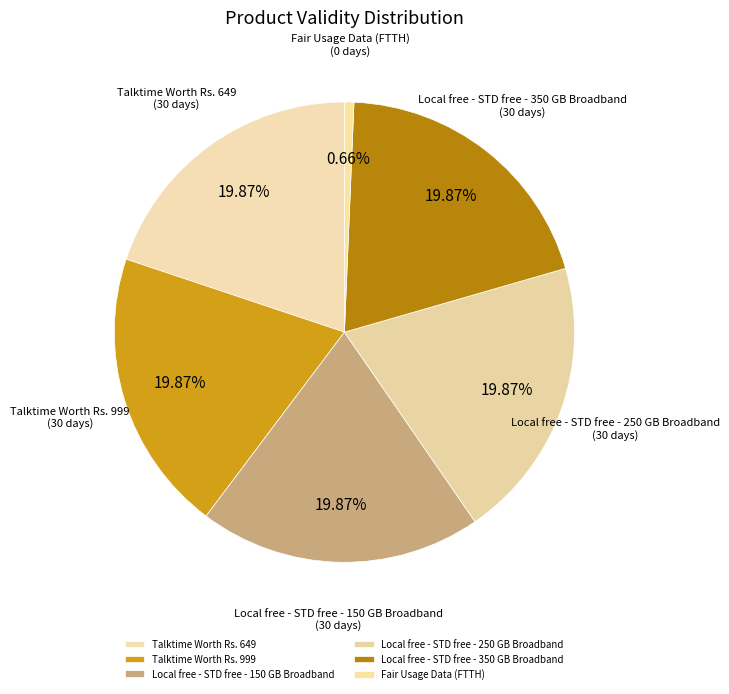

How many slices are in this pie chart?

6